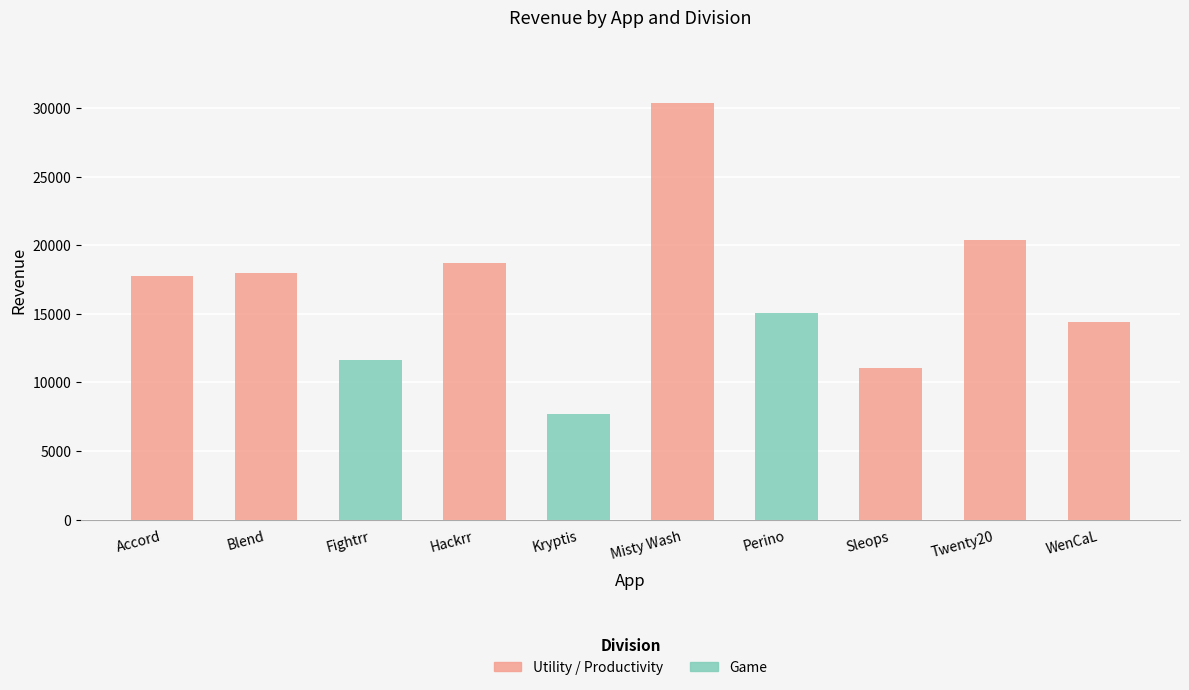

What is the sum of the Utility / Productivity values at Fightrr and WenCaL?

14432.0